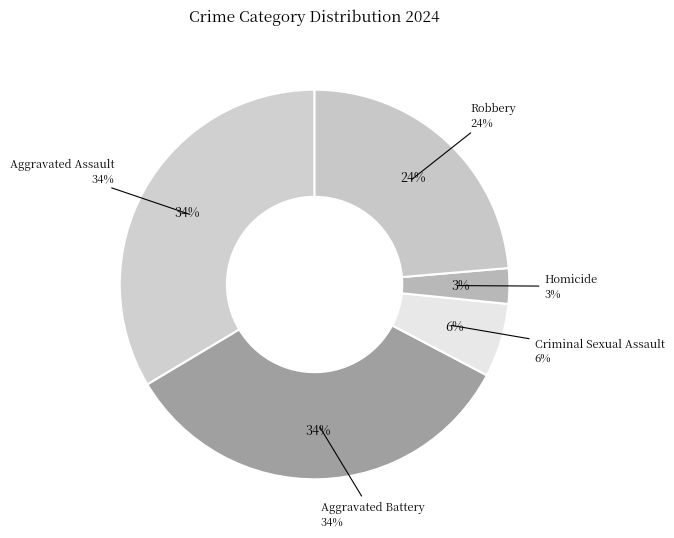

To the nearest percent, what percentage of the pie is Robbery?

24%